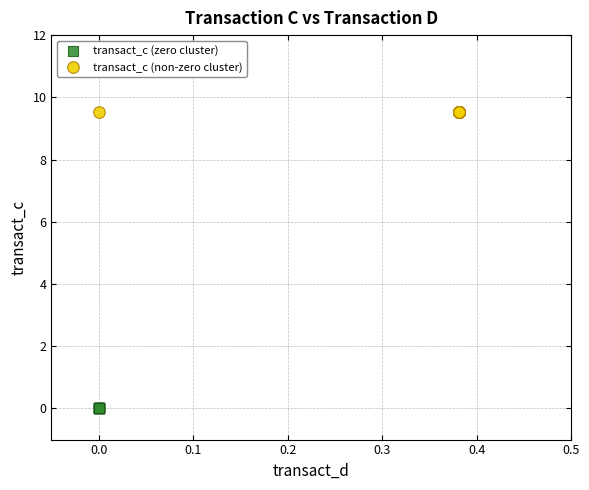

Which series contains the highest Y value?

transact_c (non-zero cluster)